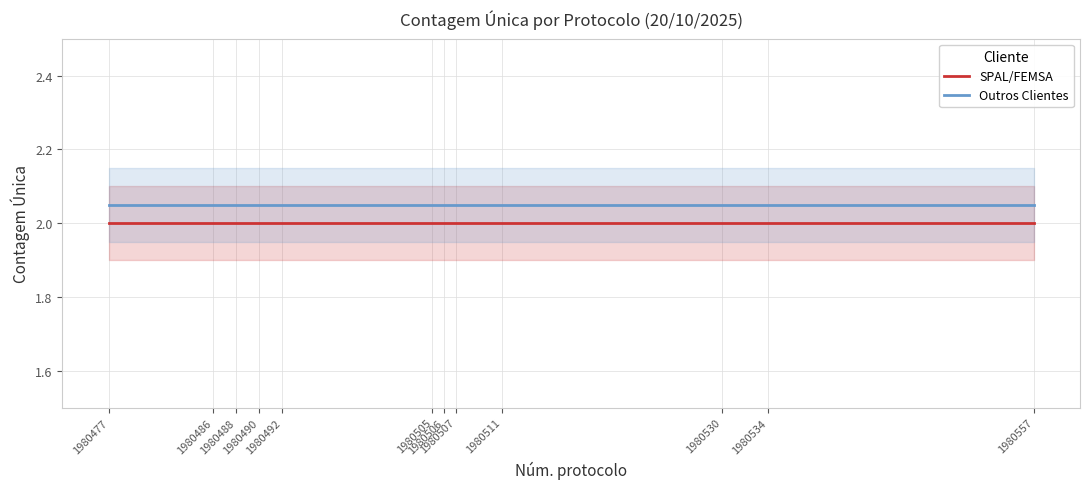

At 1980511, list the series in order from smallest to largest.

SPAL/FEMSA, Outros Clientes